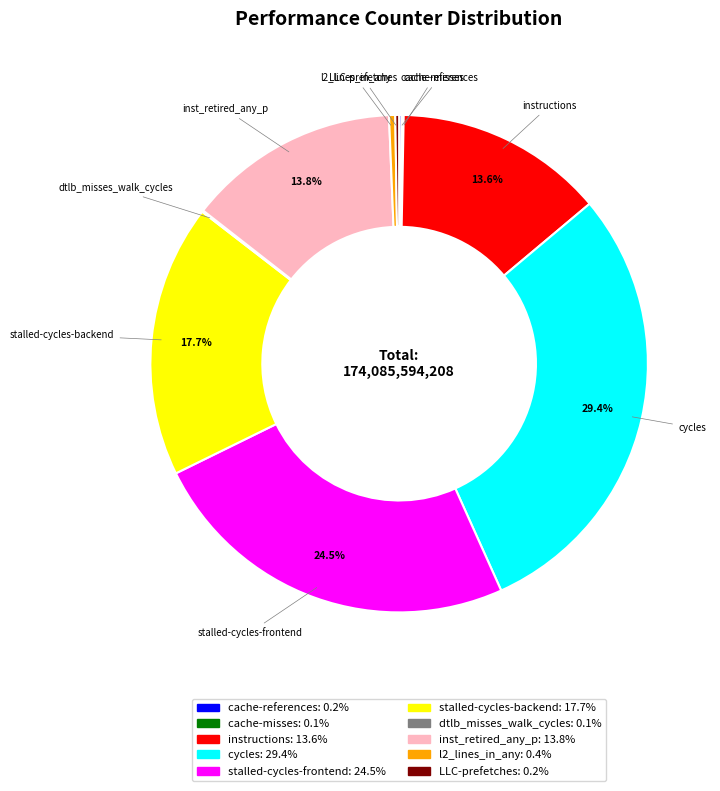

What percentage is NOT represented by stalled-cycles-backend?

82.3%